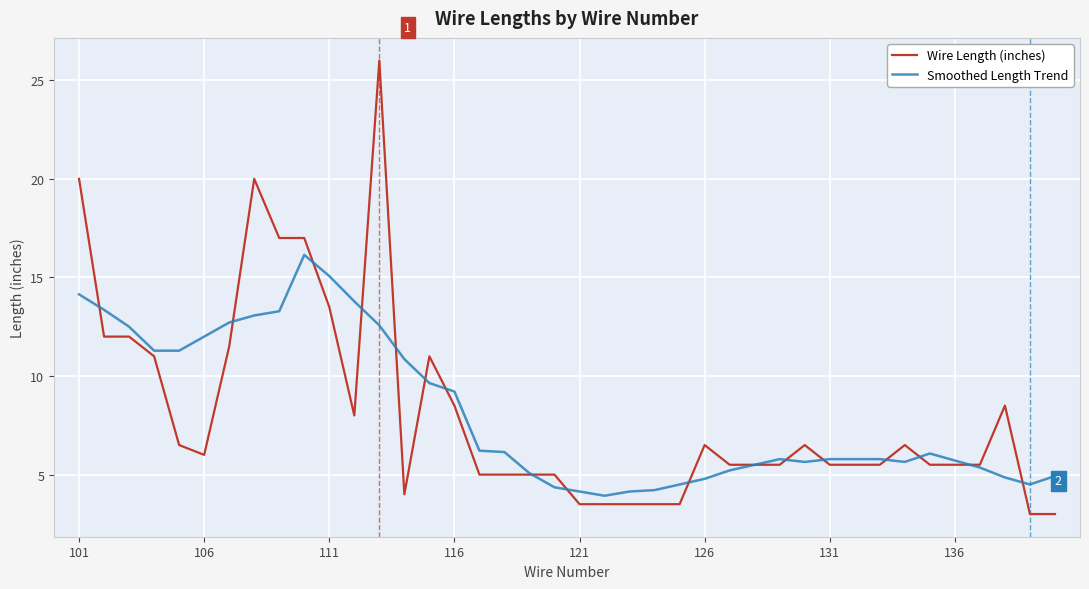

Which series has the largest range (max minus min)?

Wire Length (inches)